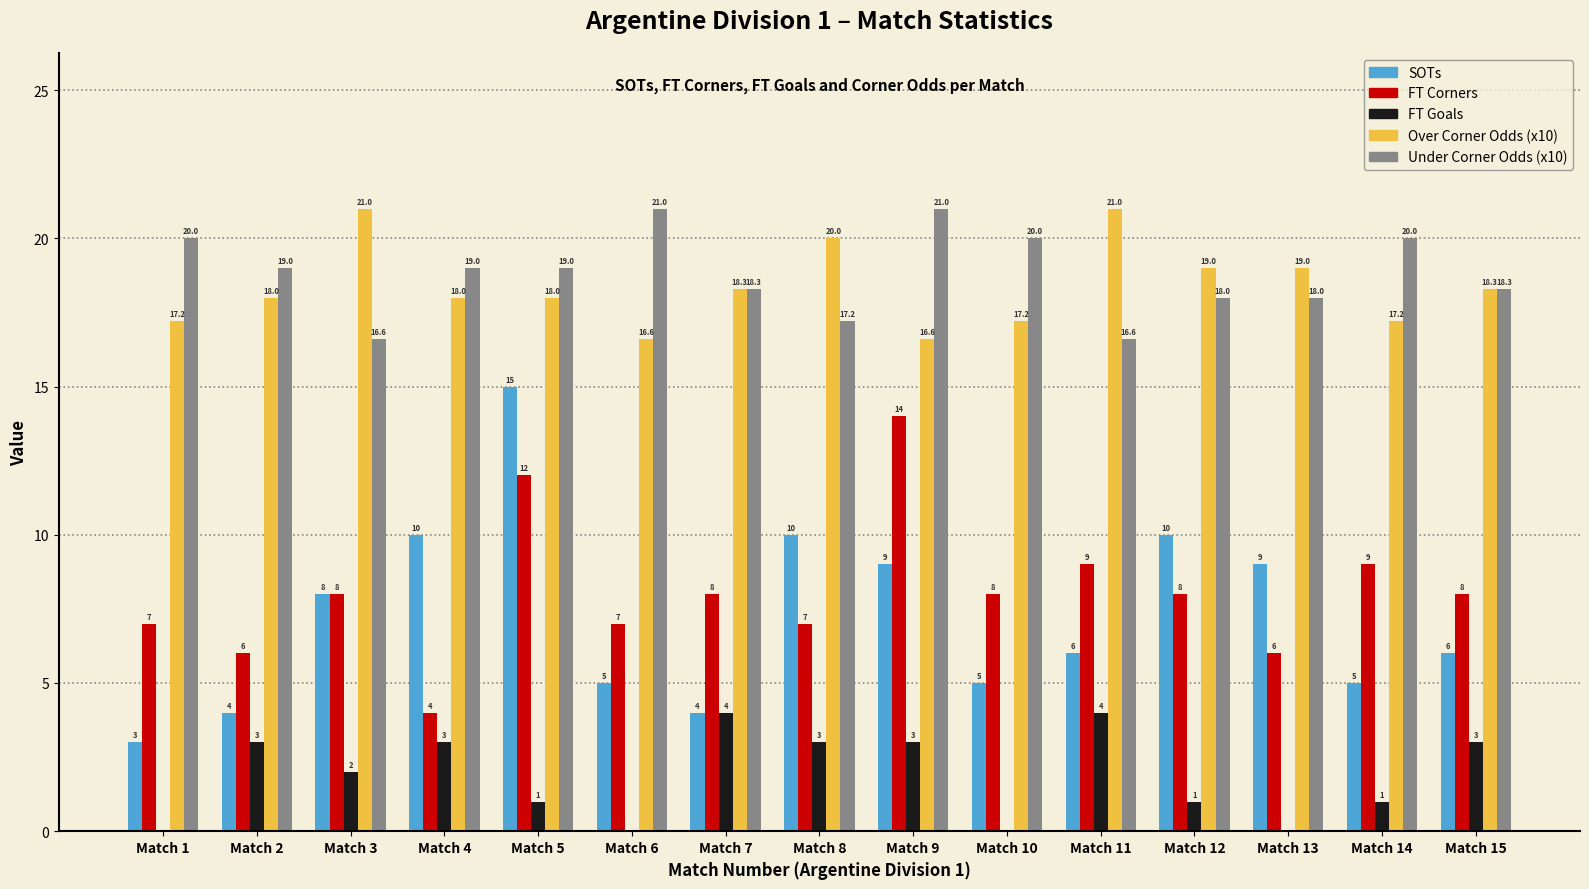

What value does the FT Goals series have at Match 7?

4.0